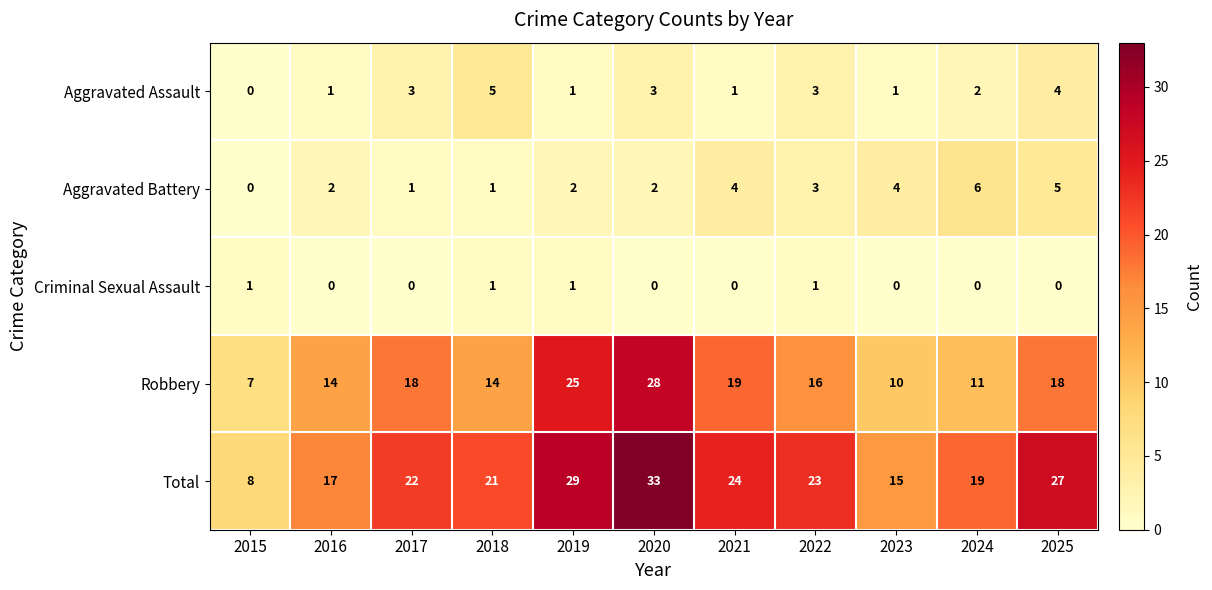

Count the number of categories in the chart.

11